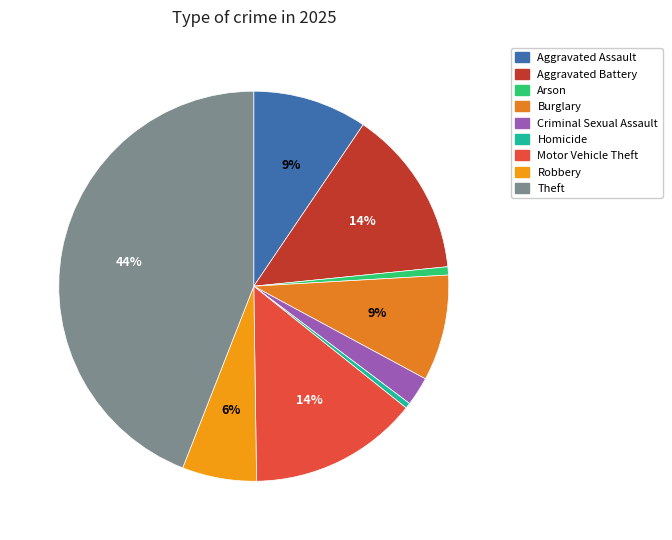

Combined, what portion of the pie is Aggravated Assault and Theft?

53.5%